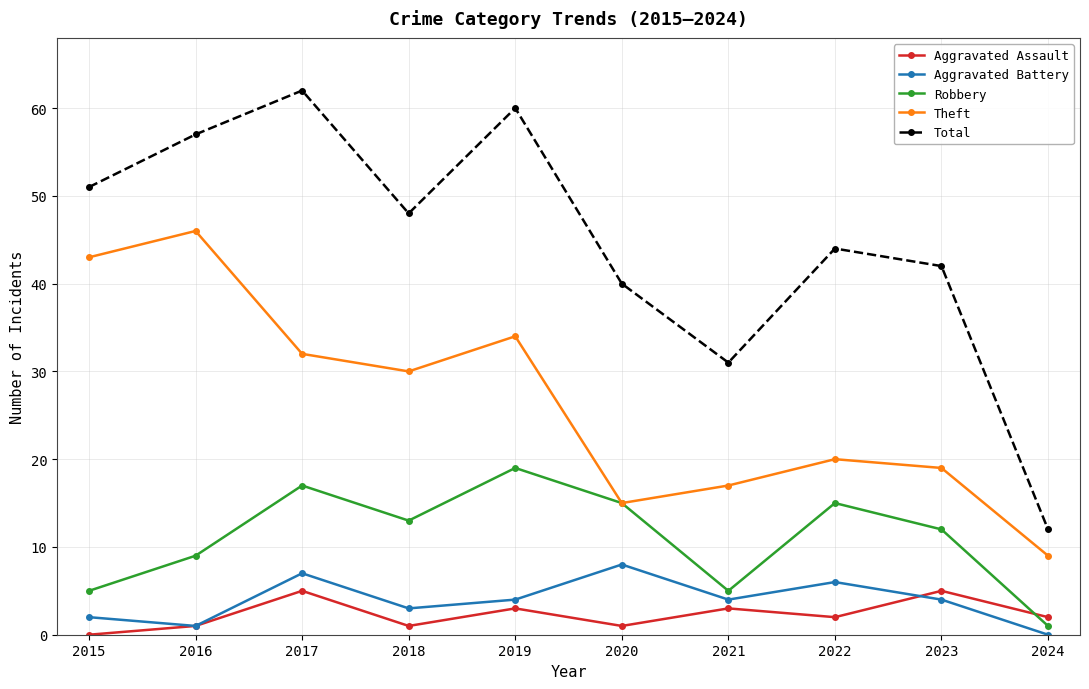

Which series changed the most between 2016 and 2017?

Theft